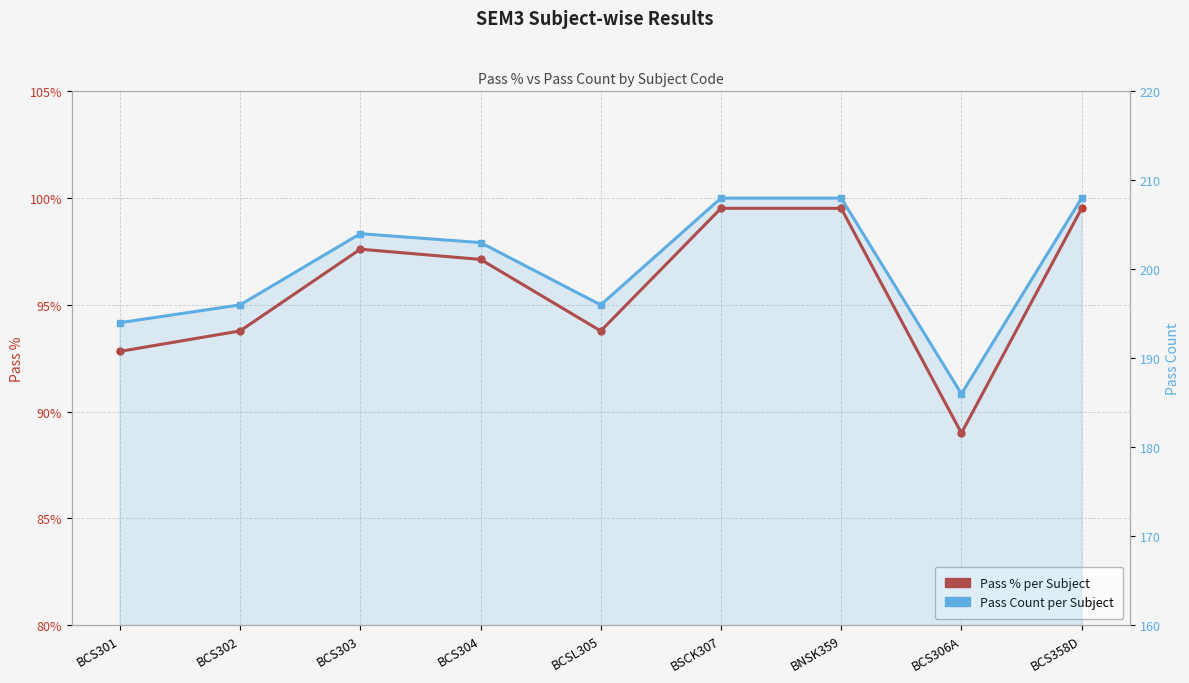

Where does the Pass % series first go above 97?

BCS303